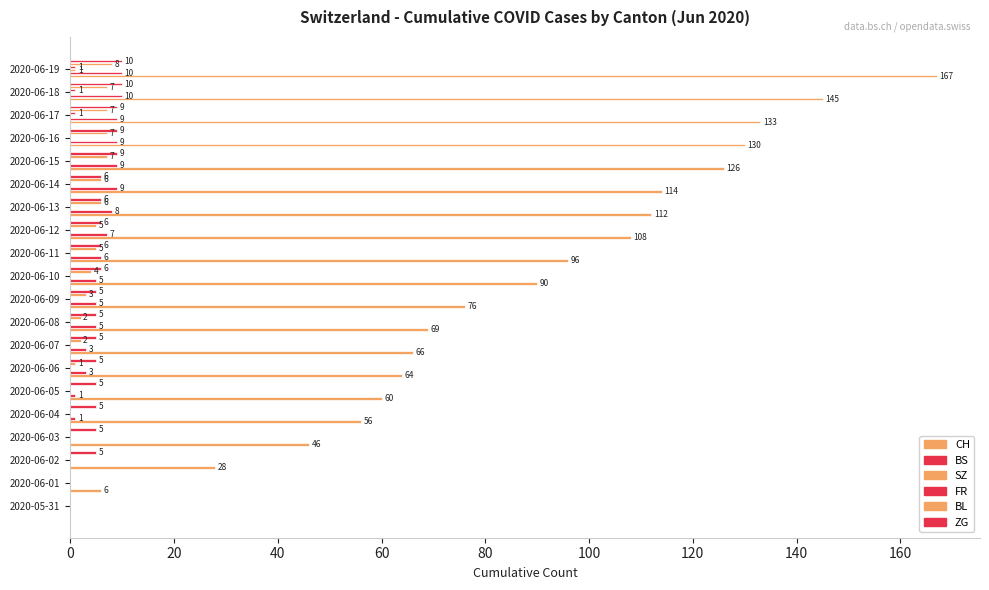

Reading left to right, transcribe all the data shown in this chart.

CH: 0	6	28	46	56	60	64	66	69	76	90	96	108	112	114	126	130	133	145	167
BS: 0	0	0	0	1	1	3	3	5	5	5	6	7	8	9	9	9	9	10	10
SZ: 0	0	0	0	0	0	0	0	0	0	0	0	0	0	0	0	0	0	0	1
FR: 0	0	0	0	0	0	0	0	0	0	0	0	0	0	0	0	0	1	1	1
BL: 0	0	0	0	0	0	1	2	2	3	4	5	5	6	6	7	7	7	7	8
ZG: 0	0	5	5	5	5	5	5	5	5	6	6	6	6	6	9	9	9	10	10